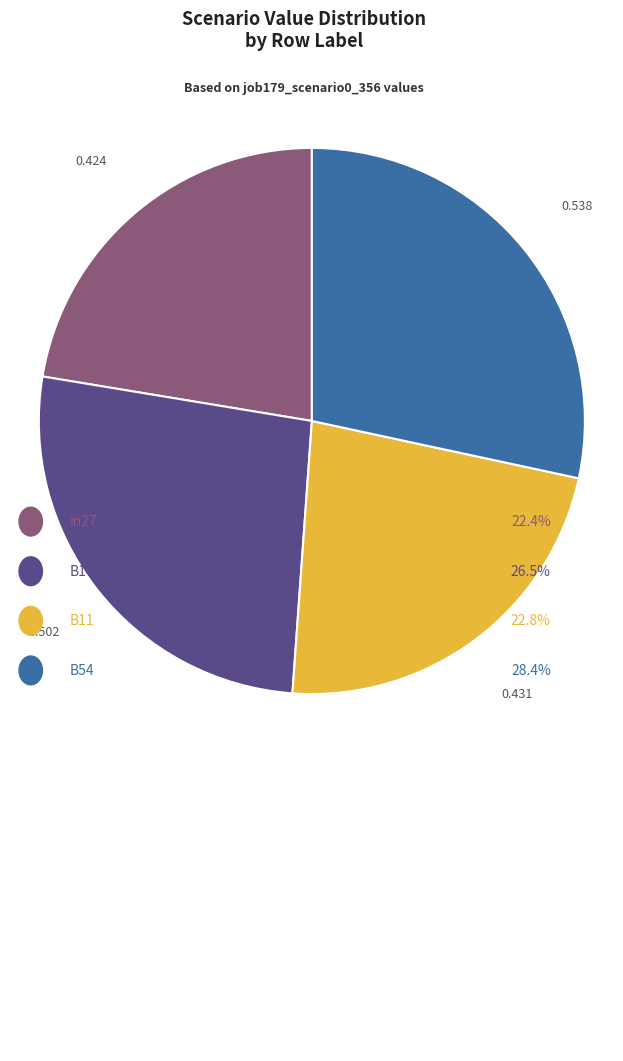

Is there a majority slice in this chart?

No